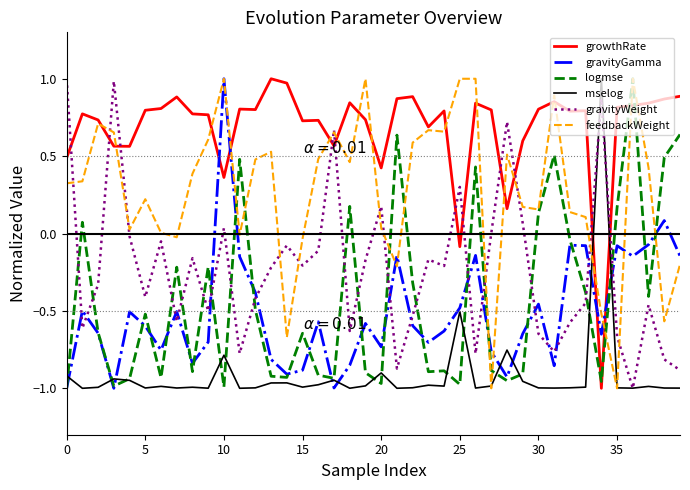

How many times do growthRate and mselog cross each other?

2